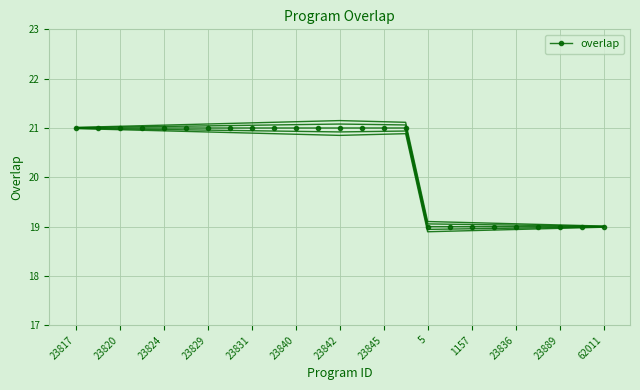

What is the minimum value for overlap?

19